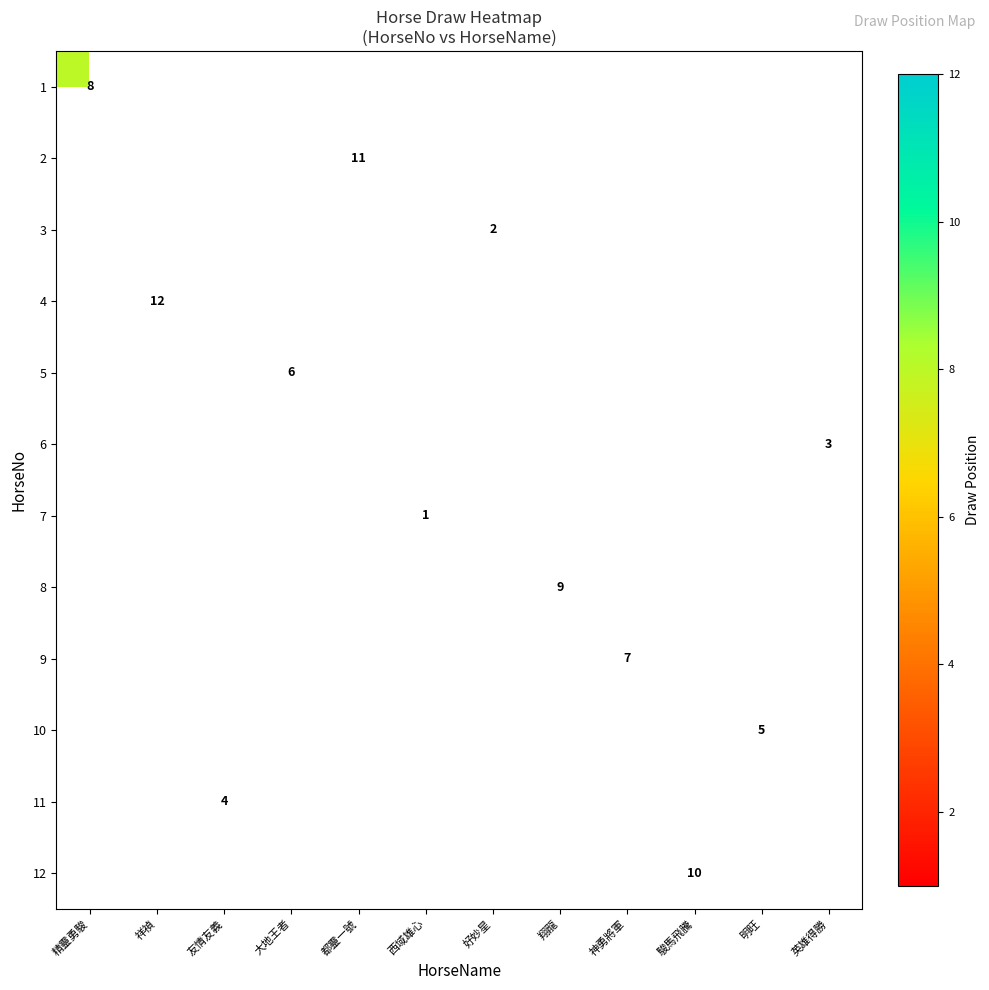

Which label corresponds to the largest value in the chart?

祥禎